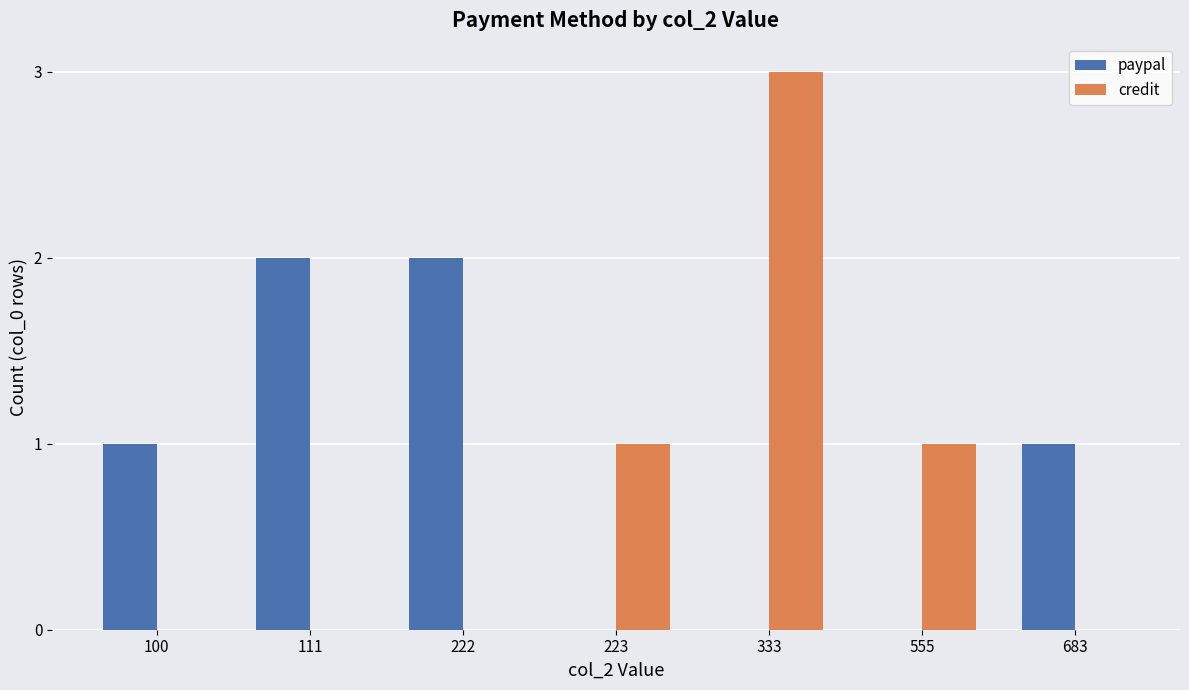

The paypal series shows 3 at 222. True or false?

False